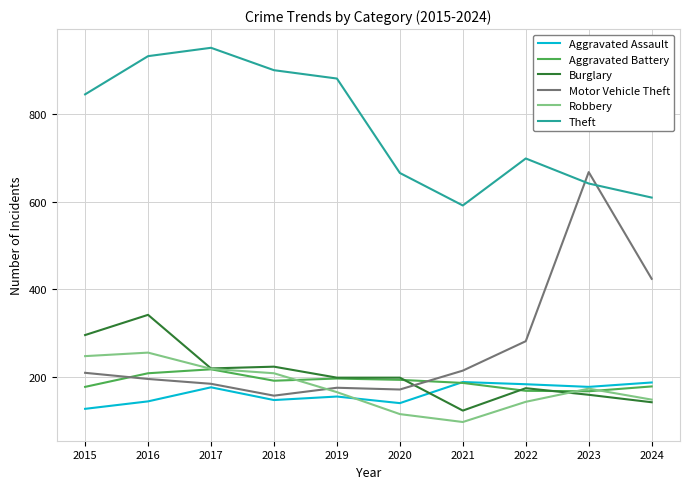

What is the approximate value of Motor Vehicle Theft at 2022, to the nearest 10?

280